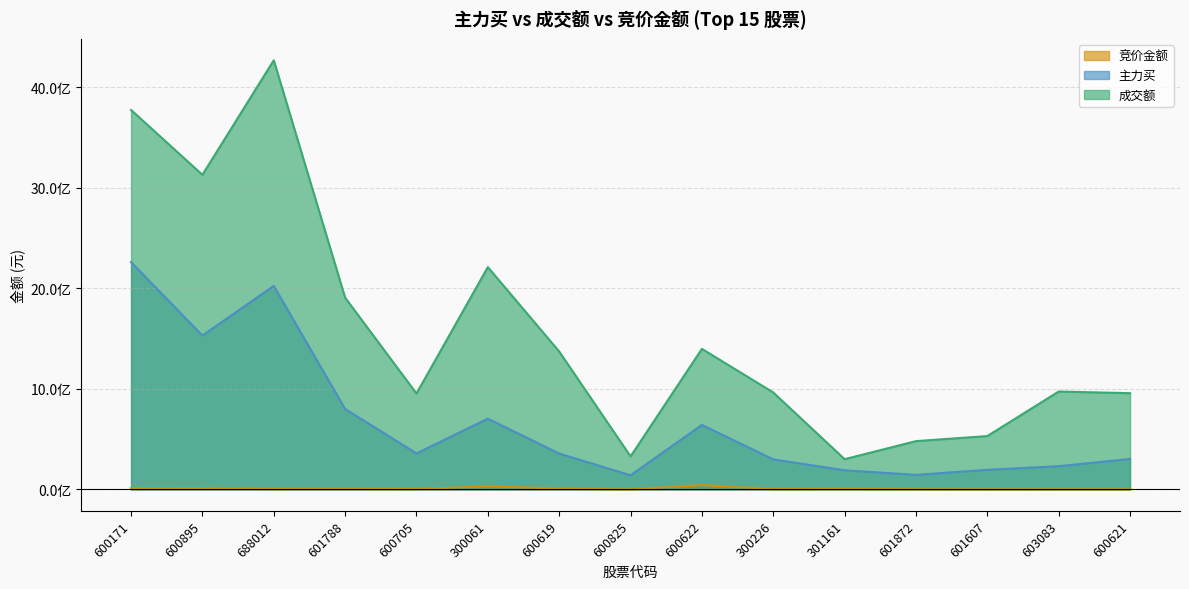

Rank the series at 601788 from highest to lowest value.

成交额, 主力买, 竞价金额